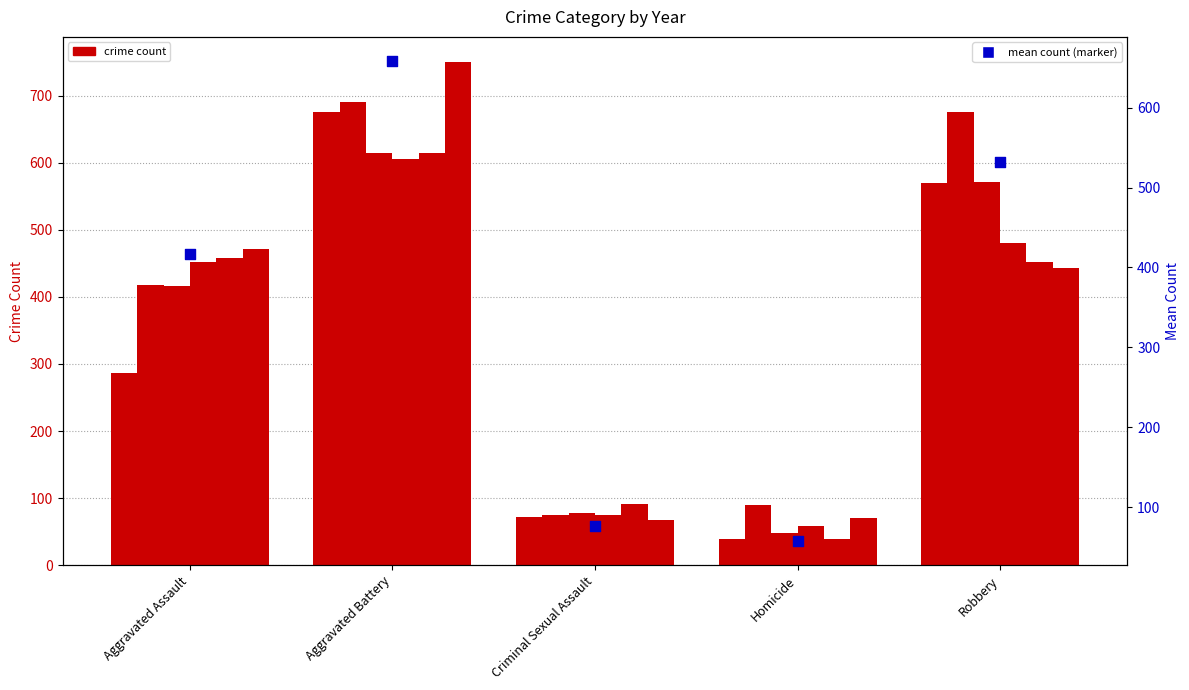

Which has a higher value, Criminal Sexual Assault or Robbery?

Robbery